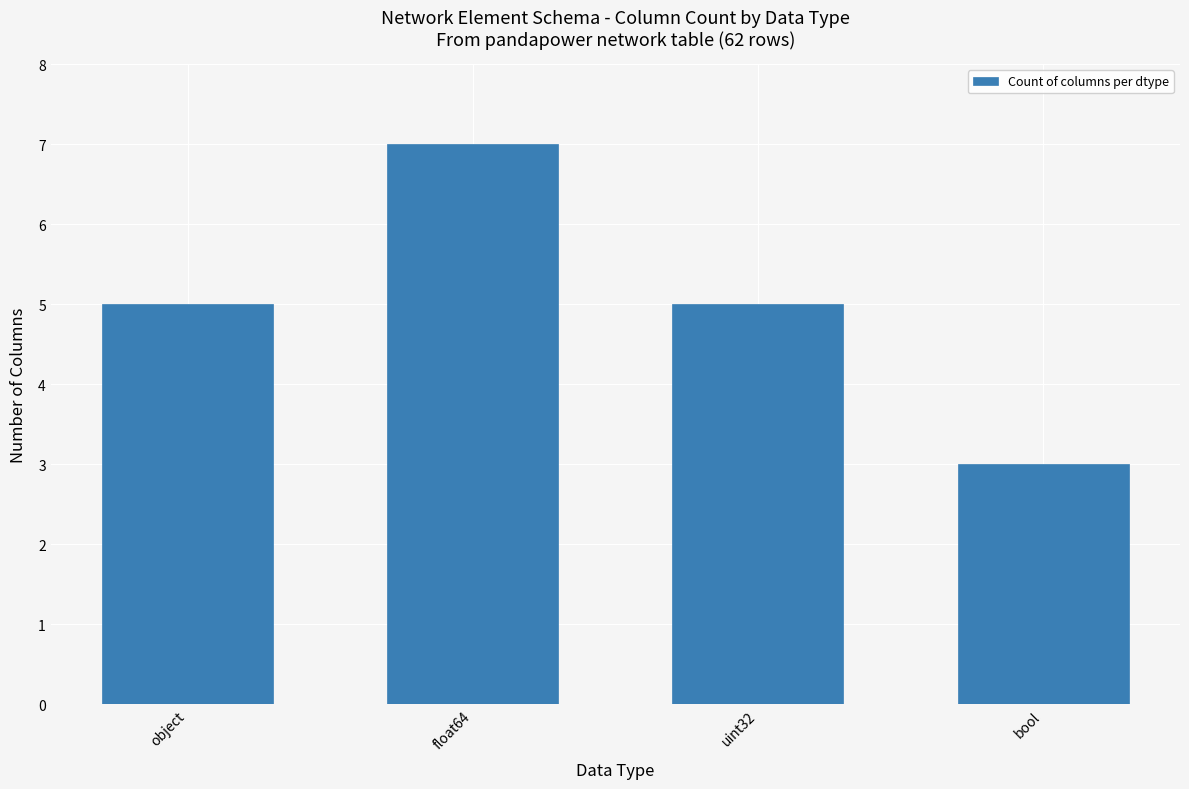

What position from the right is object?

4